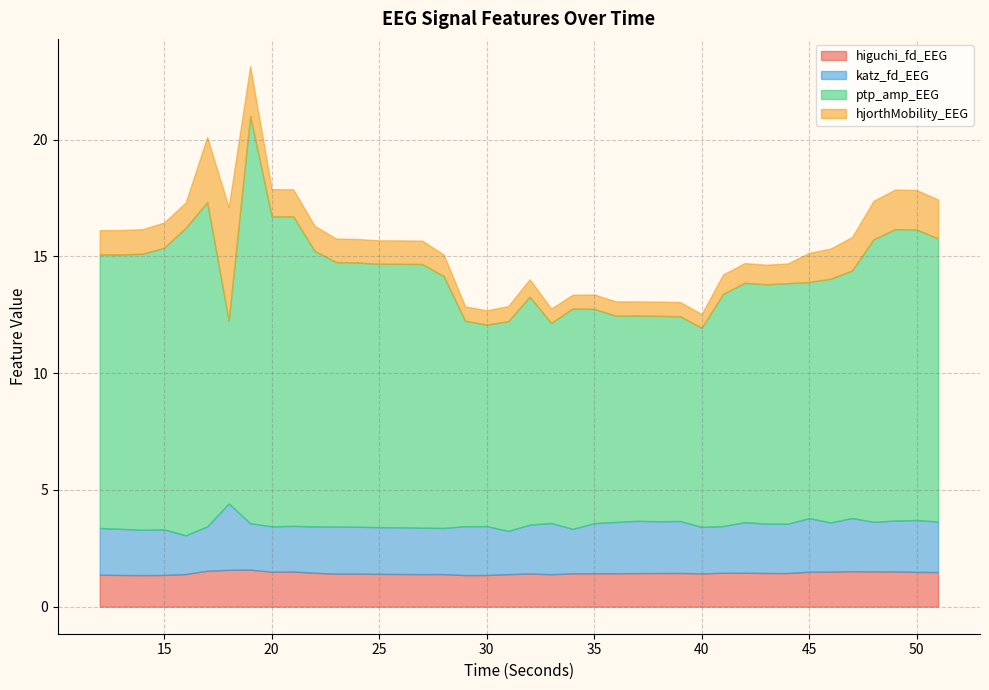

Does the chart have visible grid lines?

Yes